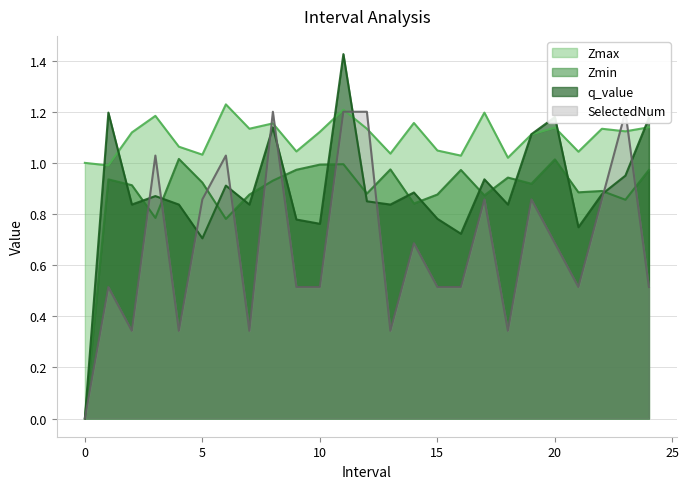

At which label does SelectedNum reach its peak?

8